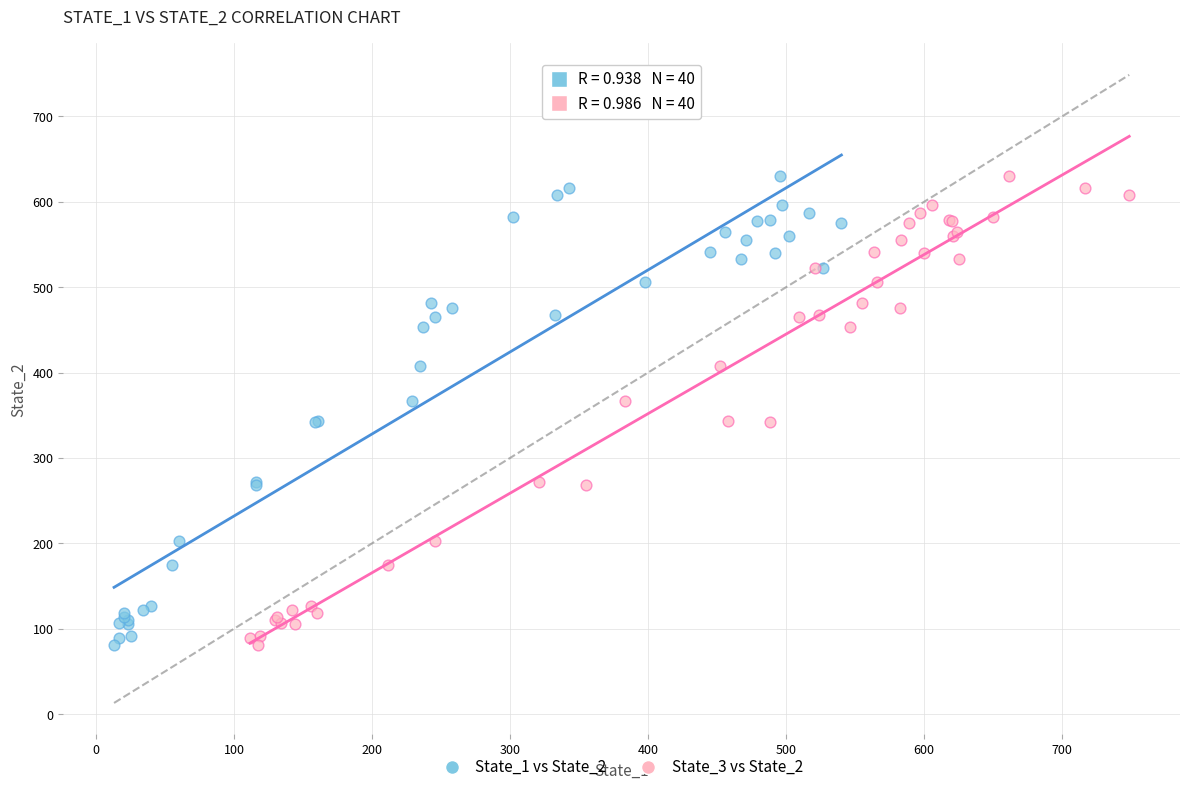

What are all the series names shown in the legend?

State_1 vs State_2, State_3 vs State_2